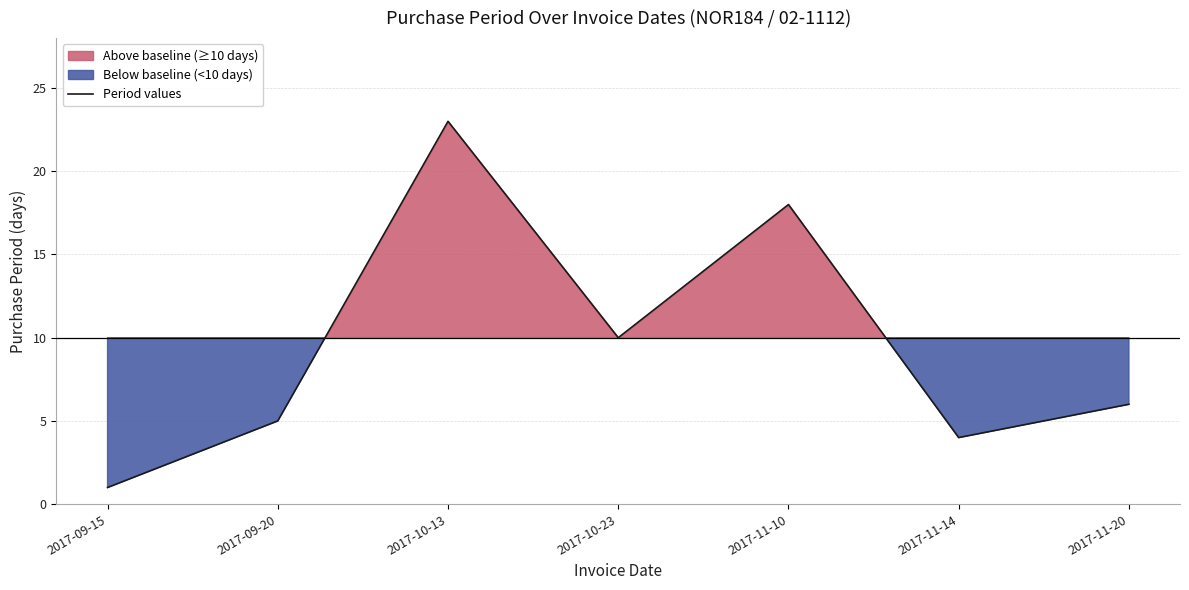

What is the ratio of the value at 2017-11-14 to the value at 2017-10-13?

0.2